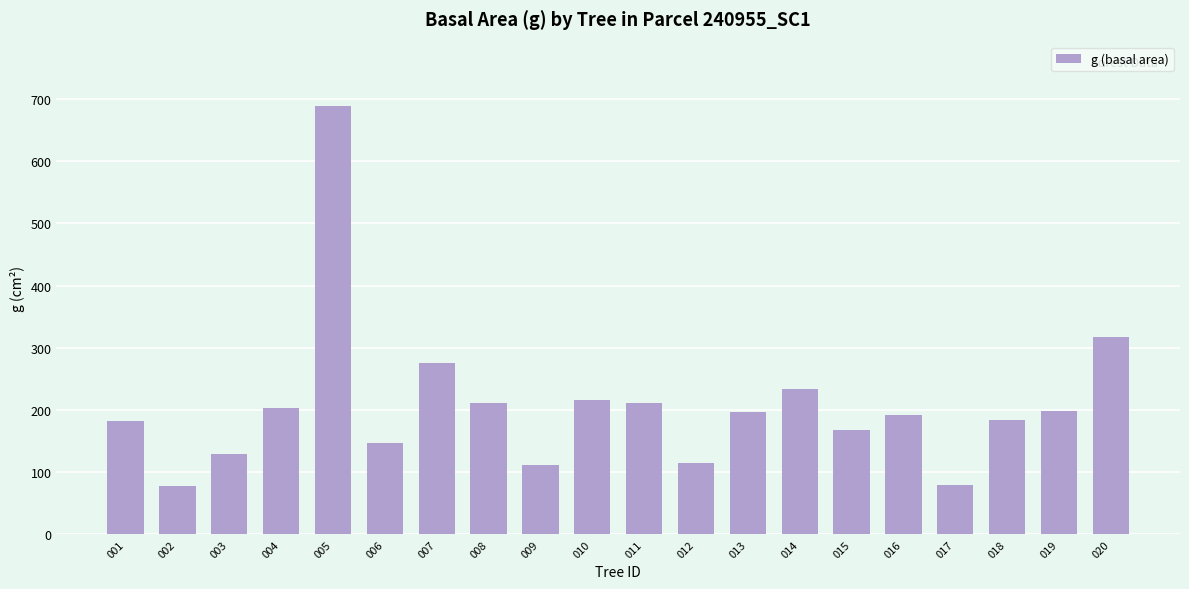

How many bars are there in total?

20